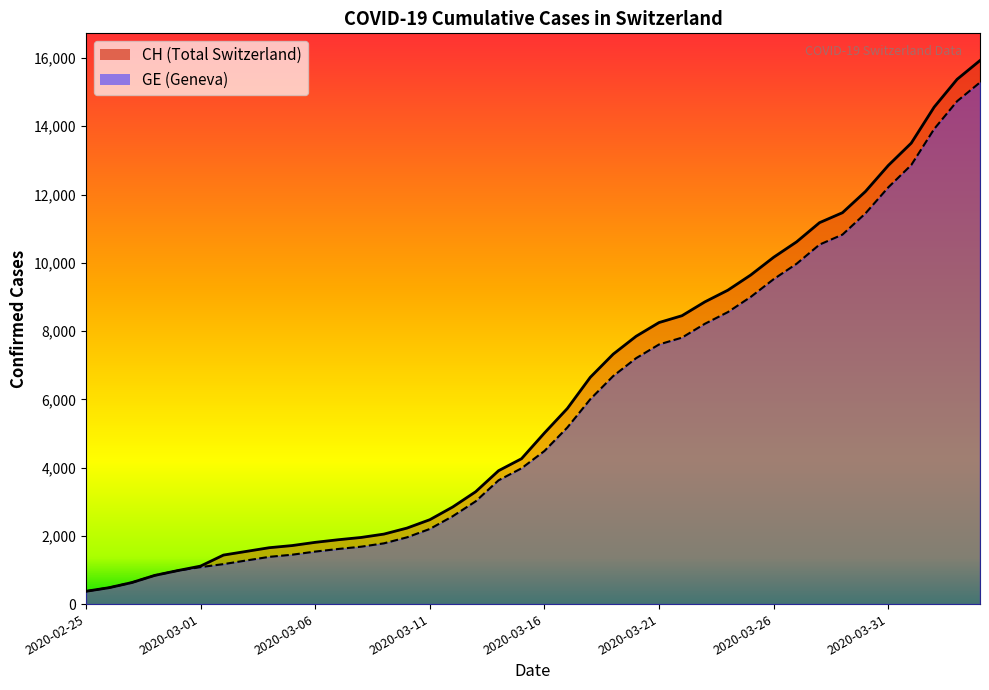

Which series has the widest spread of values?

CH